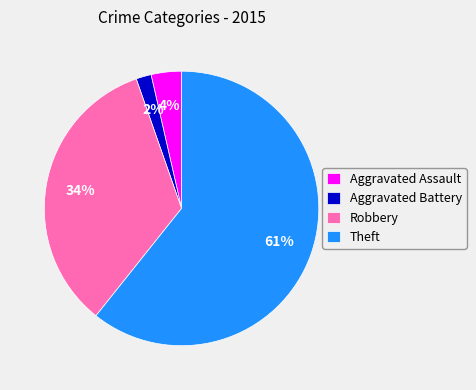

How many segments does this pie chart have?

4